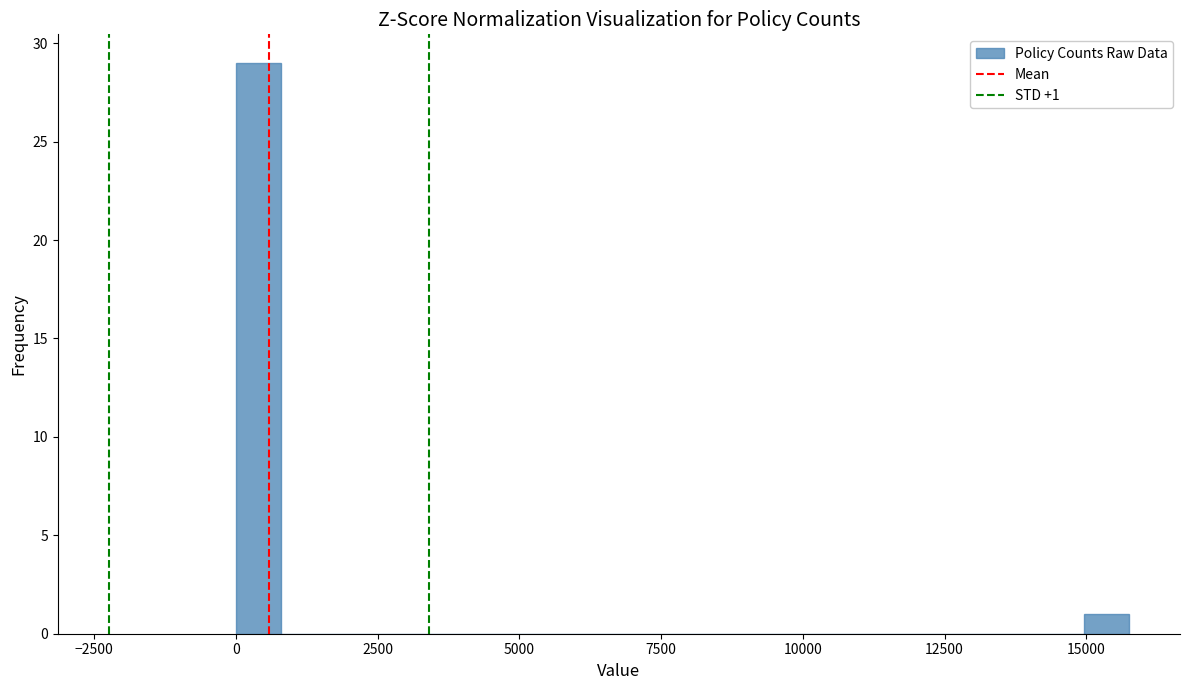

Around what value on the x-axis is the tallest bar? Give the approximate position of its centre, as read against the axis.

500